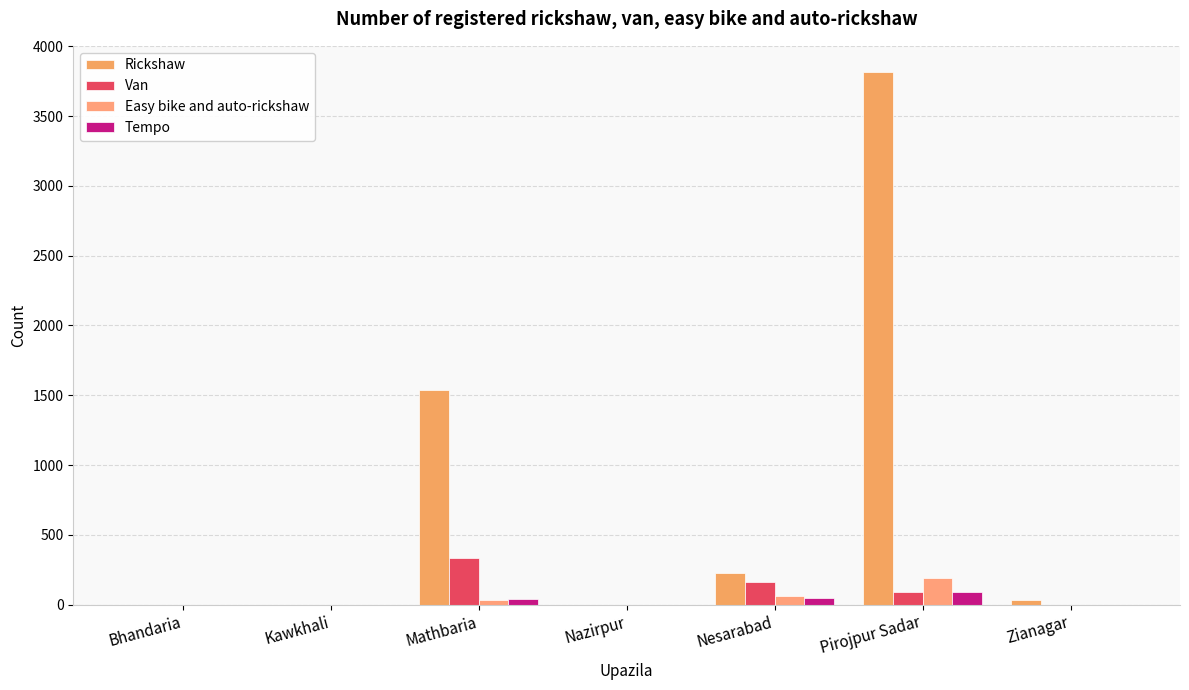

True or false: Van has a value of 165 at Nesarabad.

True